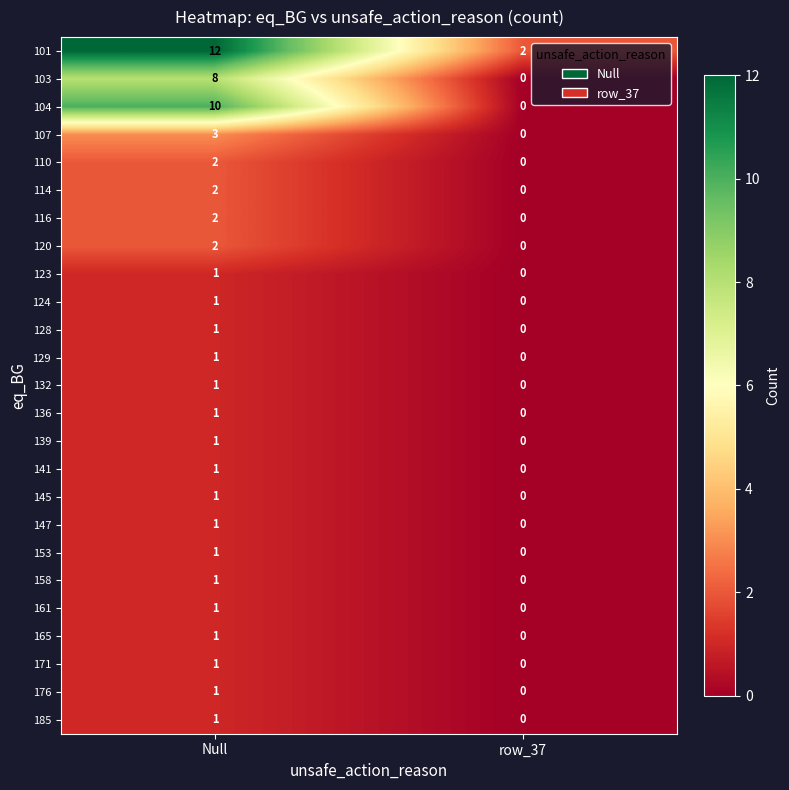

What is the spread (max minus min) of values at Null?

11